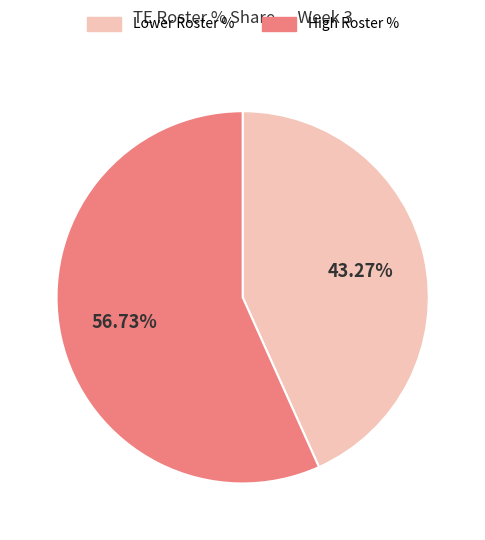

Is the sum of Lower Roster % and High Roster % greater than half?

Yes